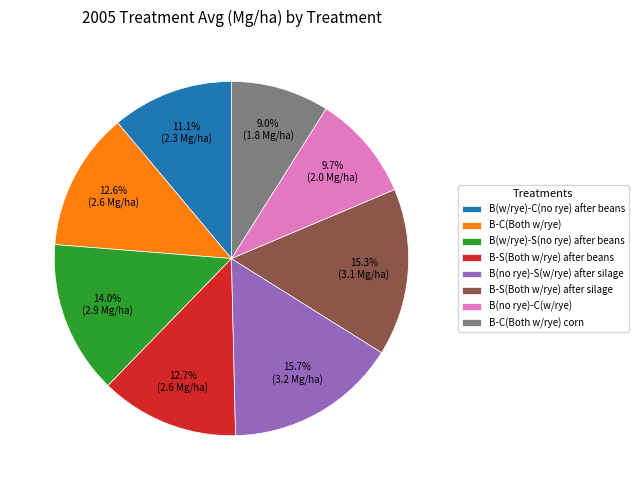

What is the smallest slice in the pie chart?

B-C(Both w/rye) corn